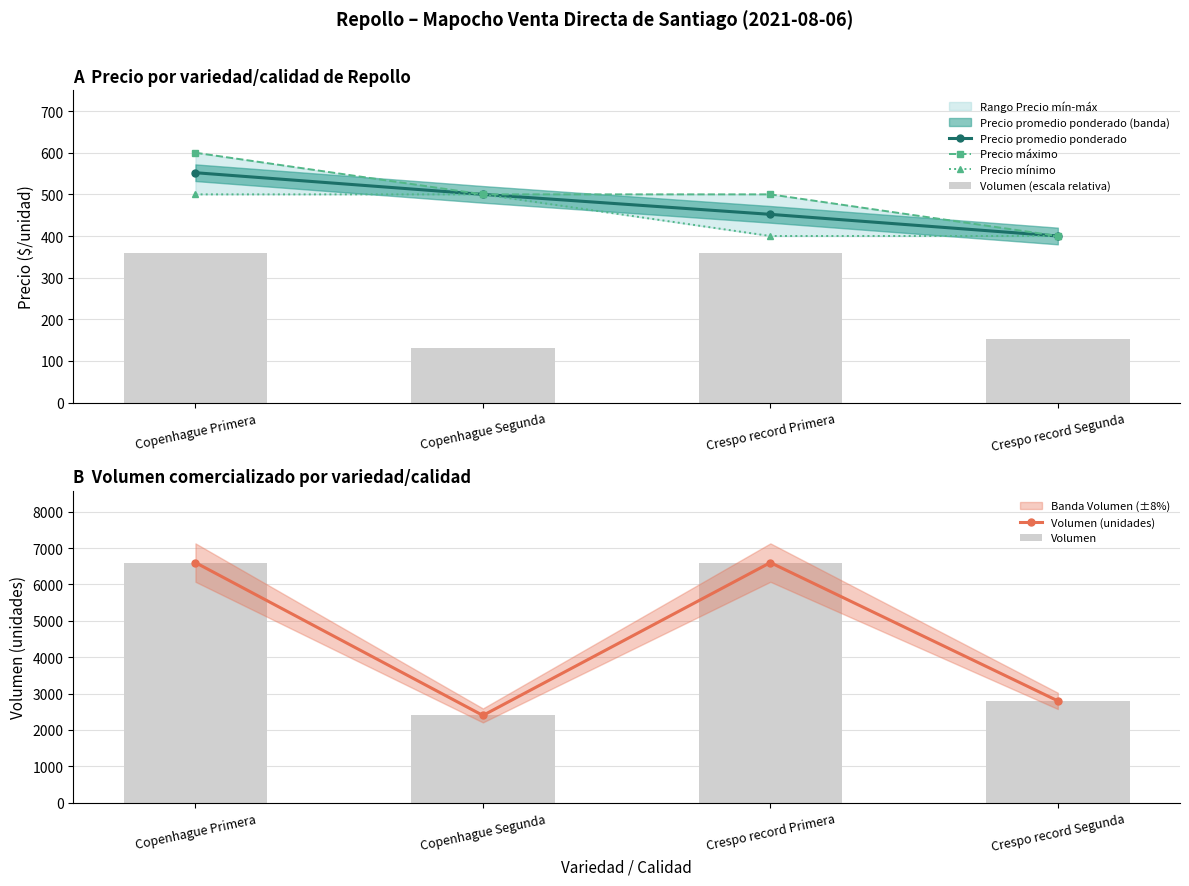

What is the label of the 3rd bar from the right?

Copenhague Segunda